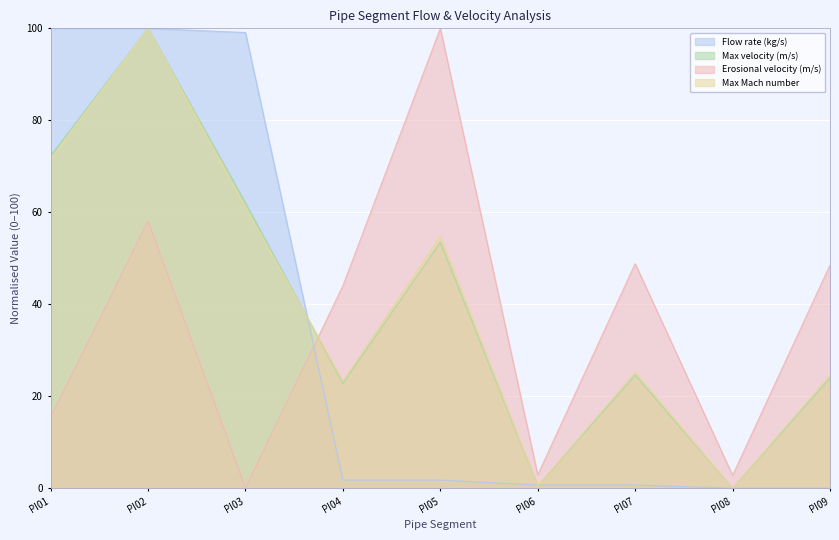

True or false: Erosional velocity (m/s) has a value of 4.0 at PI06.

False